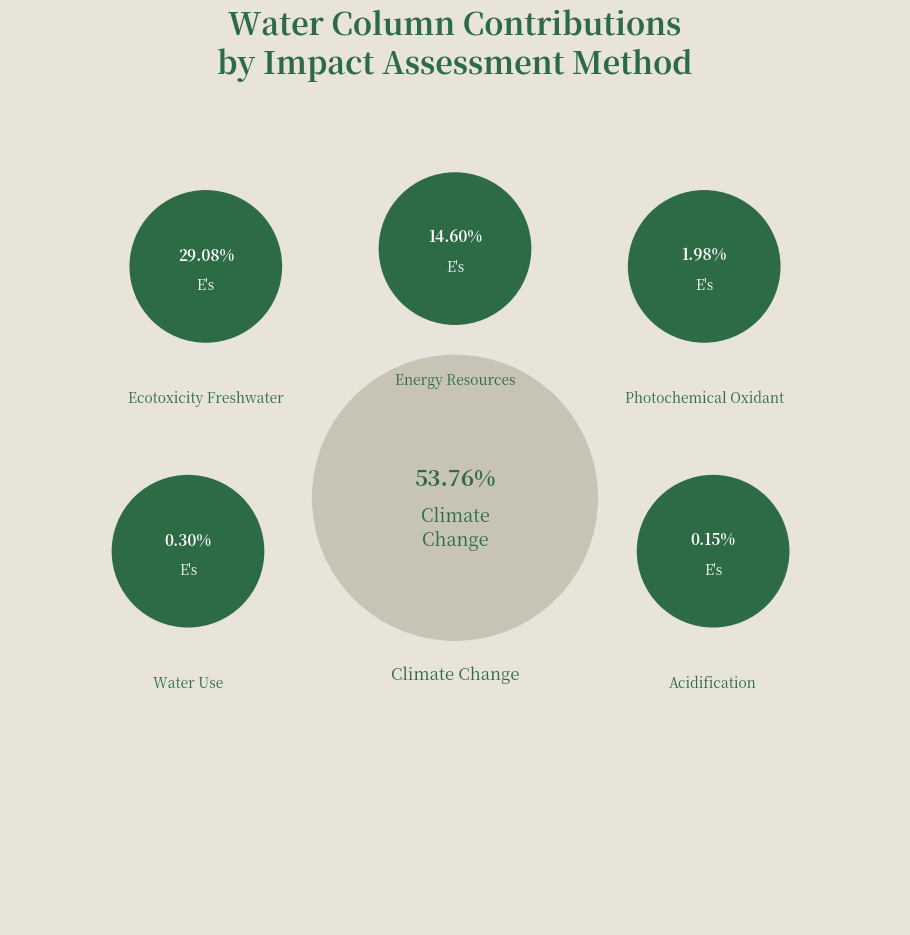

How much of the chart is everything except Water Use?

99.7%